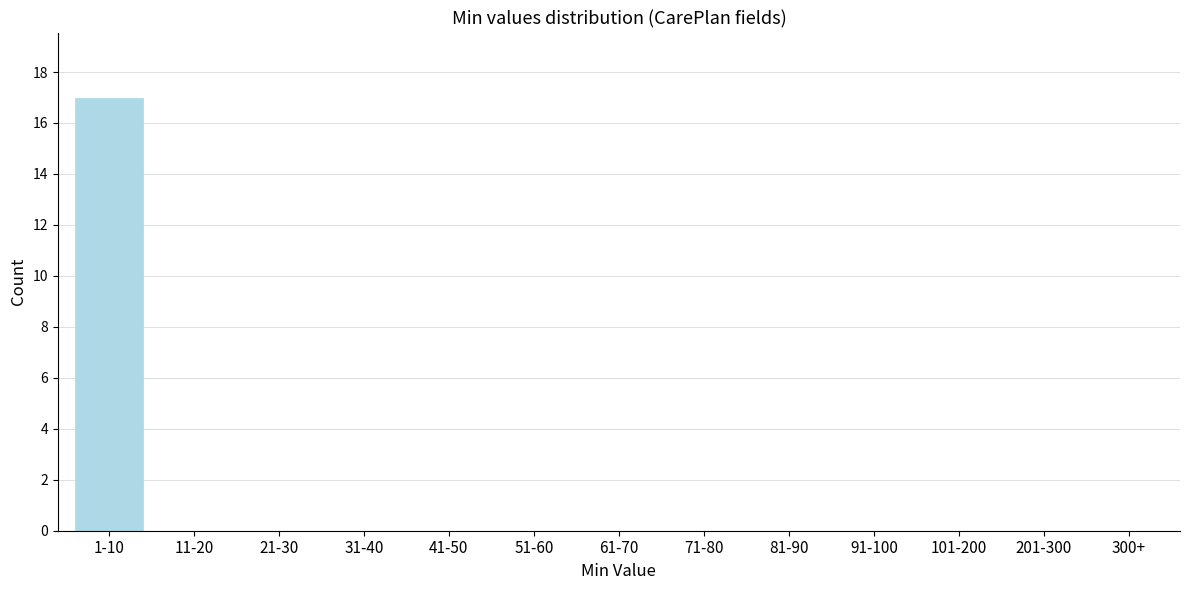

Reading left to right, extract all data points from this chart.

1-10=17	11-20=0	21-30=0	31-40=0	41-50=0	51-60=0	61-70=0	71-80=0	81-90=0	91-100=0	101-200=0	201-300=0	300+=0